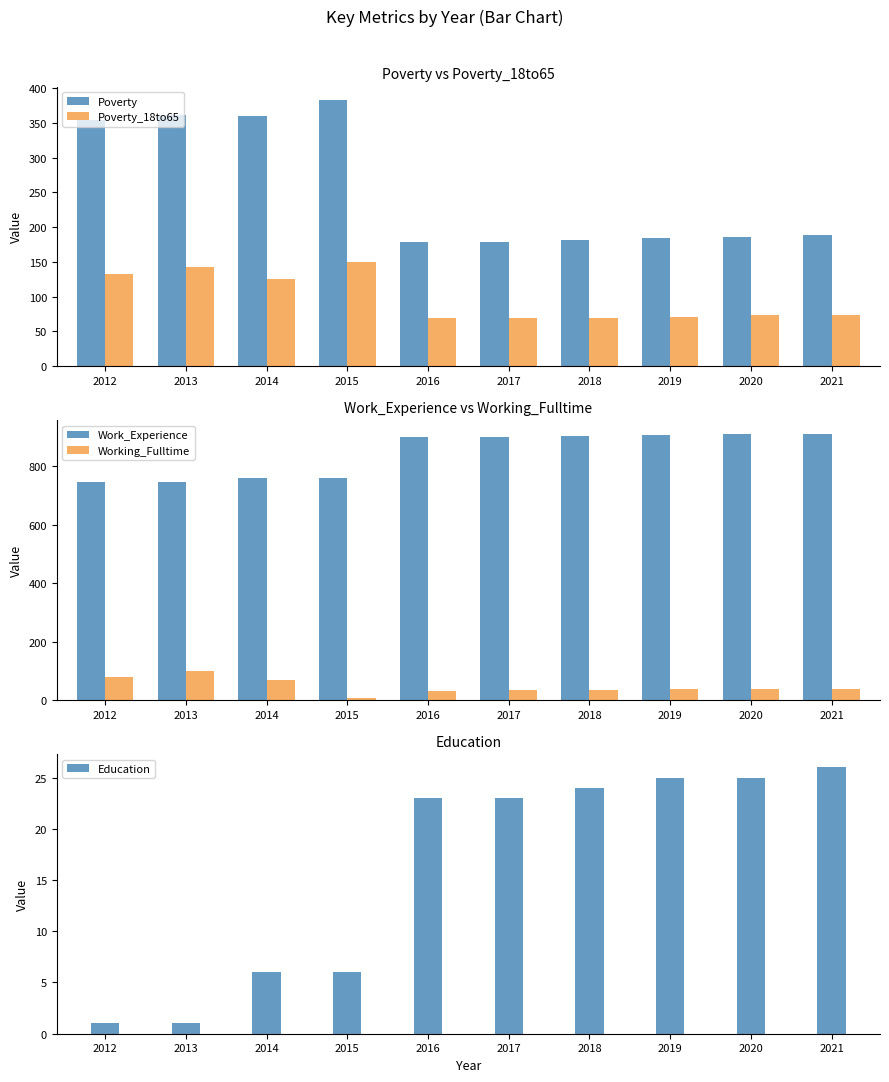

Where does the Poverty series first go above 188?

2012